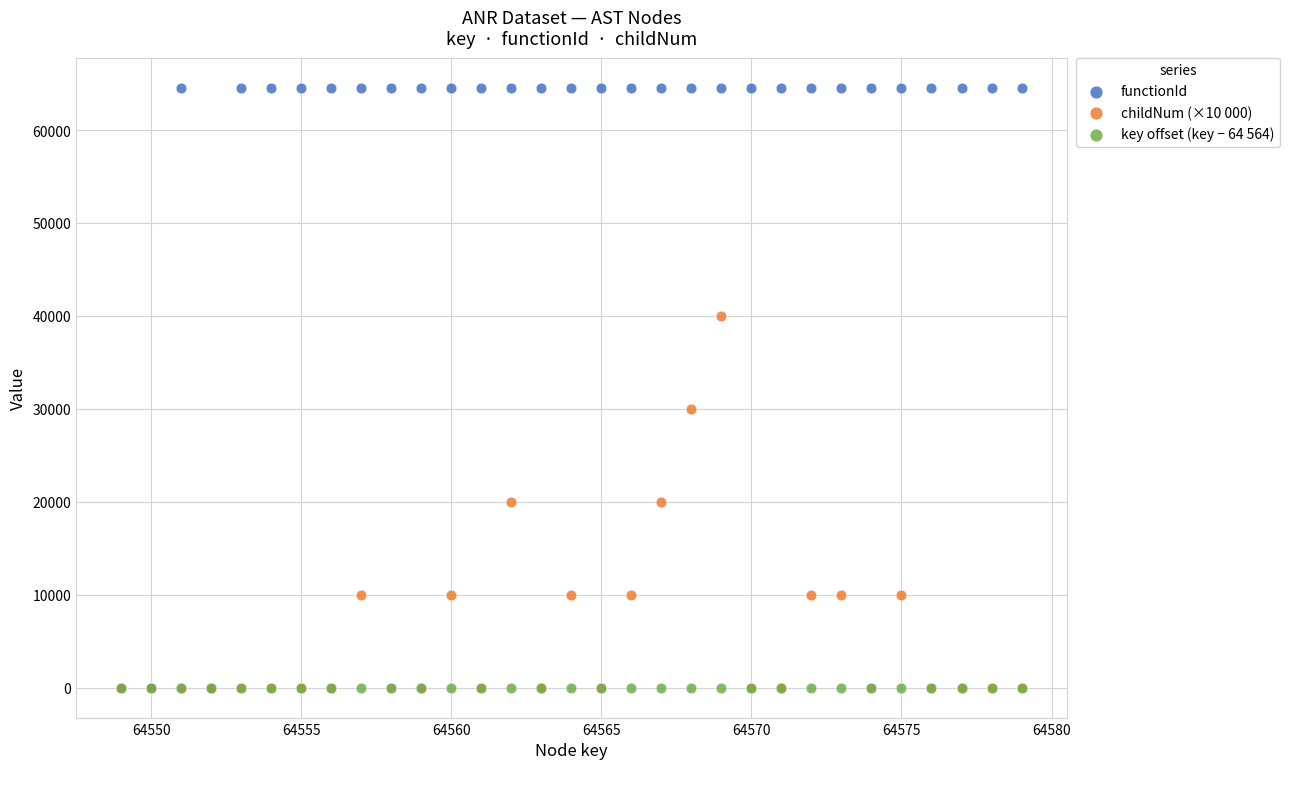

Across all series, what Y value is closest to 32267?

30000